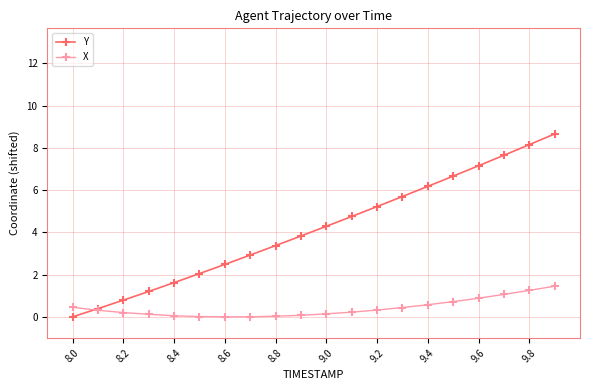

Which series has the largest total across all categories?

Y